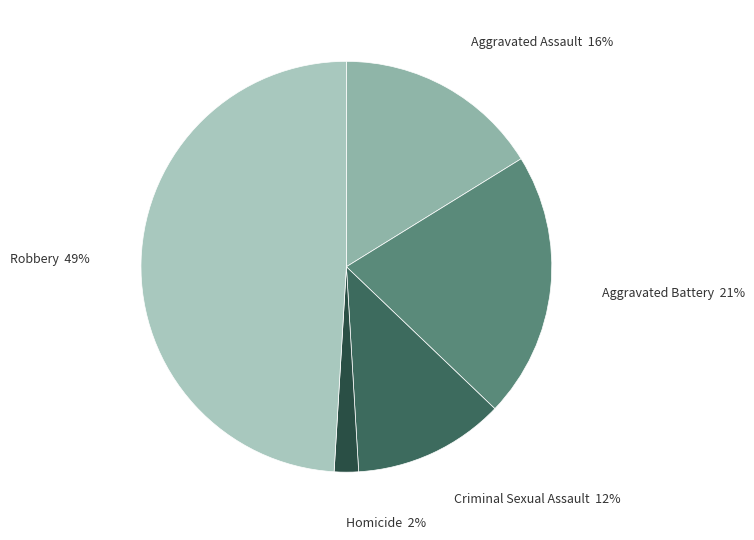

Is there any slice that represents more than half of the pie?

No